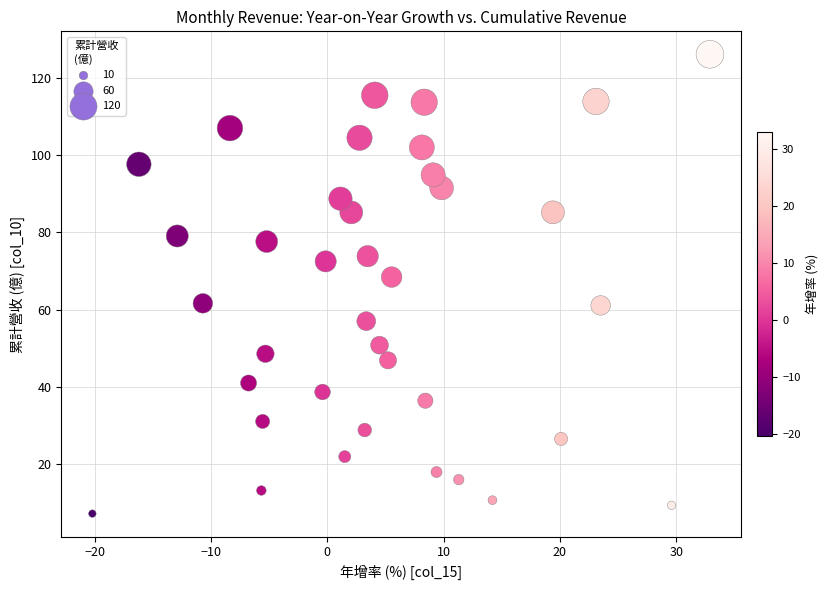

What Y value in the scatter plot is closest to 66?

68.5